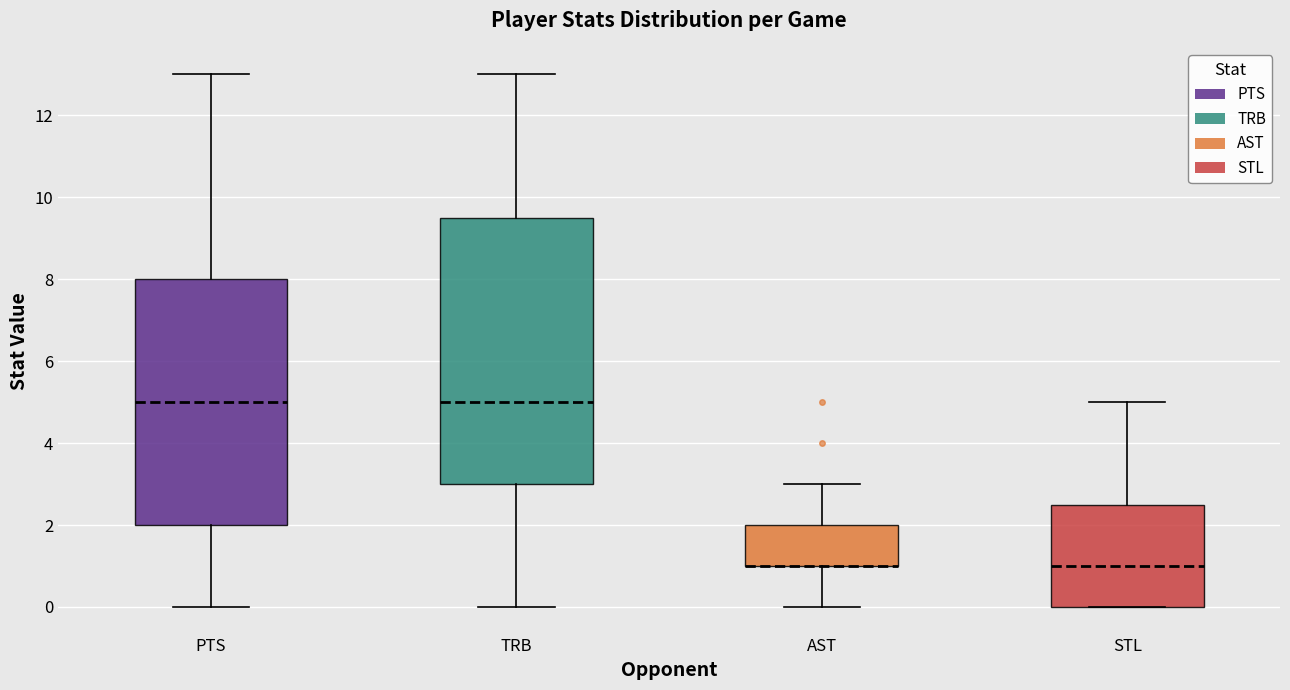

Which box is the tallest, from its lower edge to its upper edge?

TRB